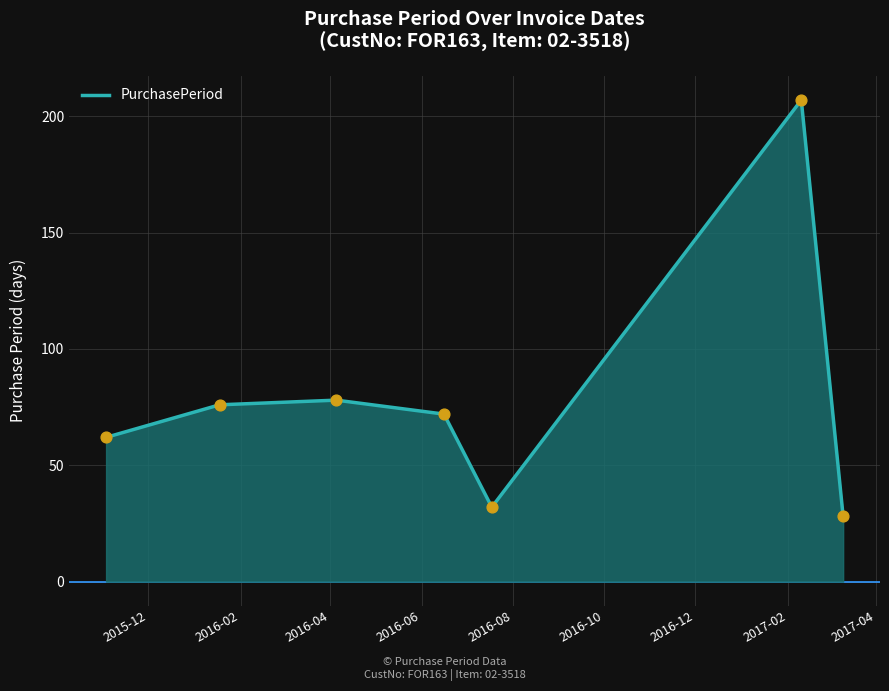

What is the smallest value displayed?

28